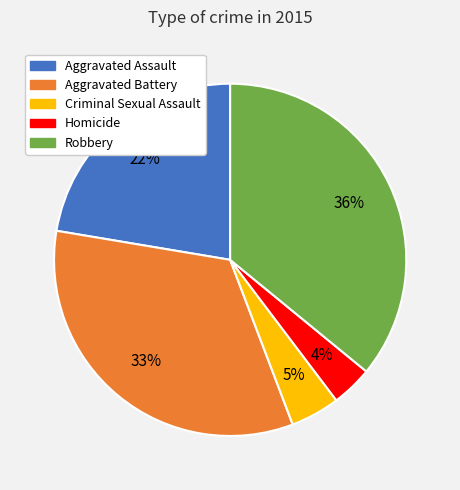

Do Robbery and Criminal Sexual Assault together represent more than half of the pie?

No